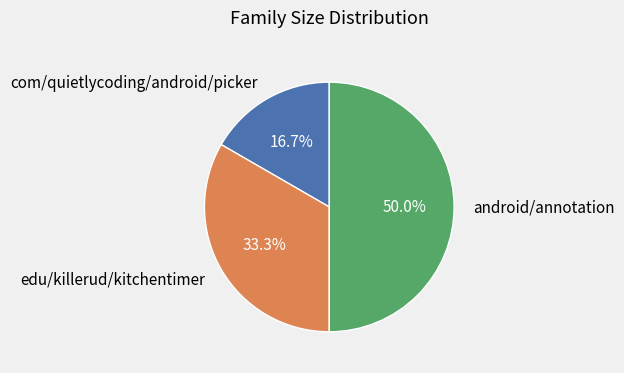

How many slices are in this pie chart?

3